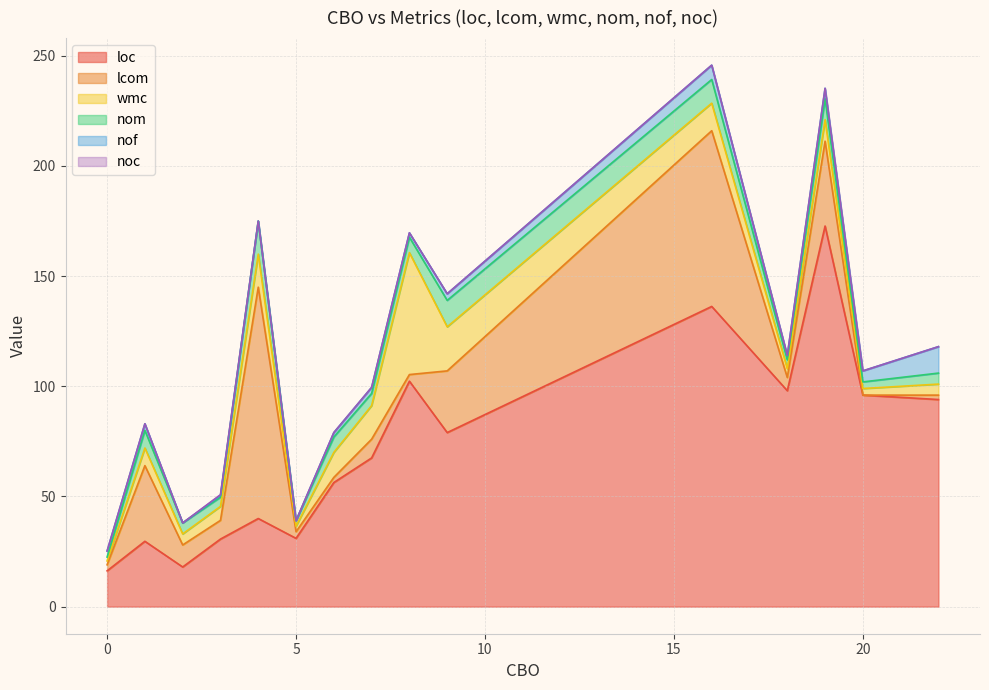

True or false: loc has a value of 65.2 at 20.

False